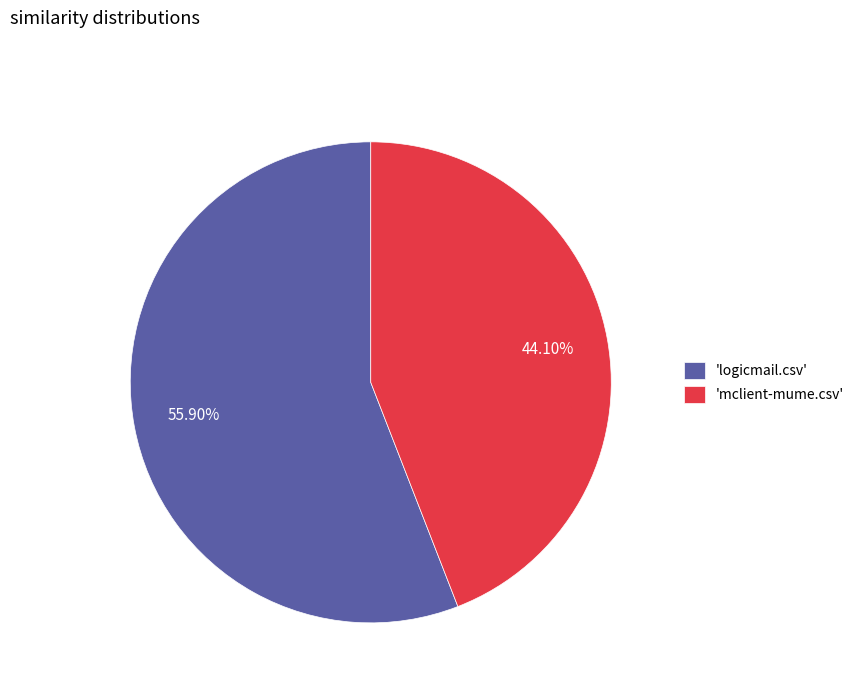

Which category accounts for the majority?

'logicmail.csv'